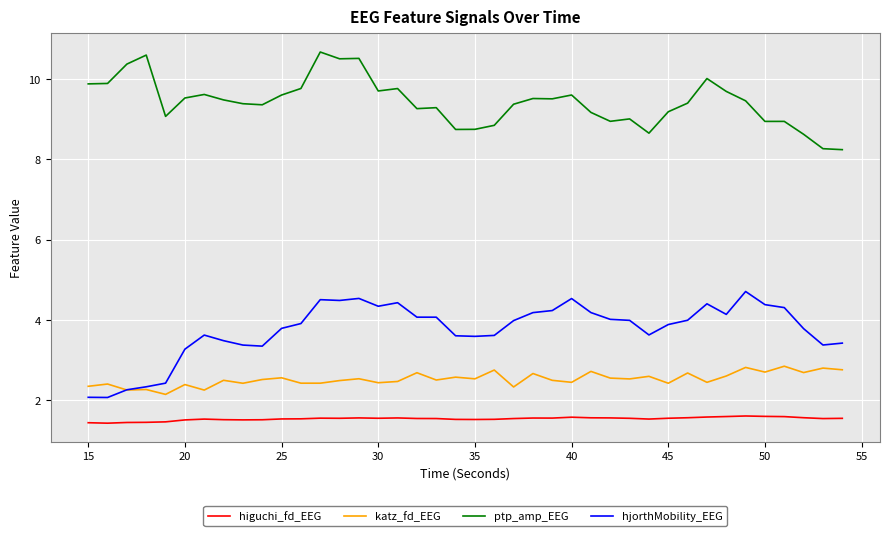

True or false: ptp_amp_EEG and katz_fd_EEG cross at least once.

False